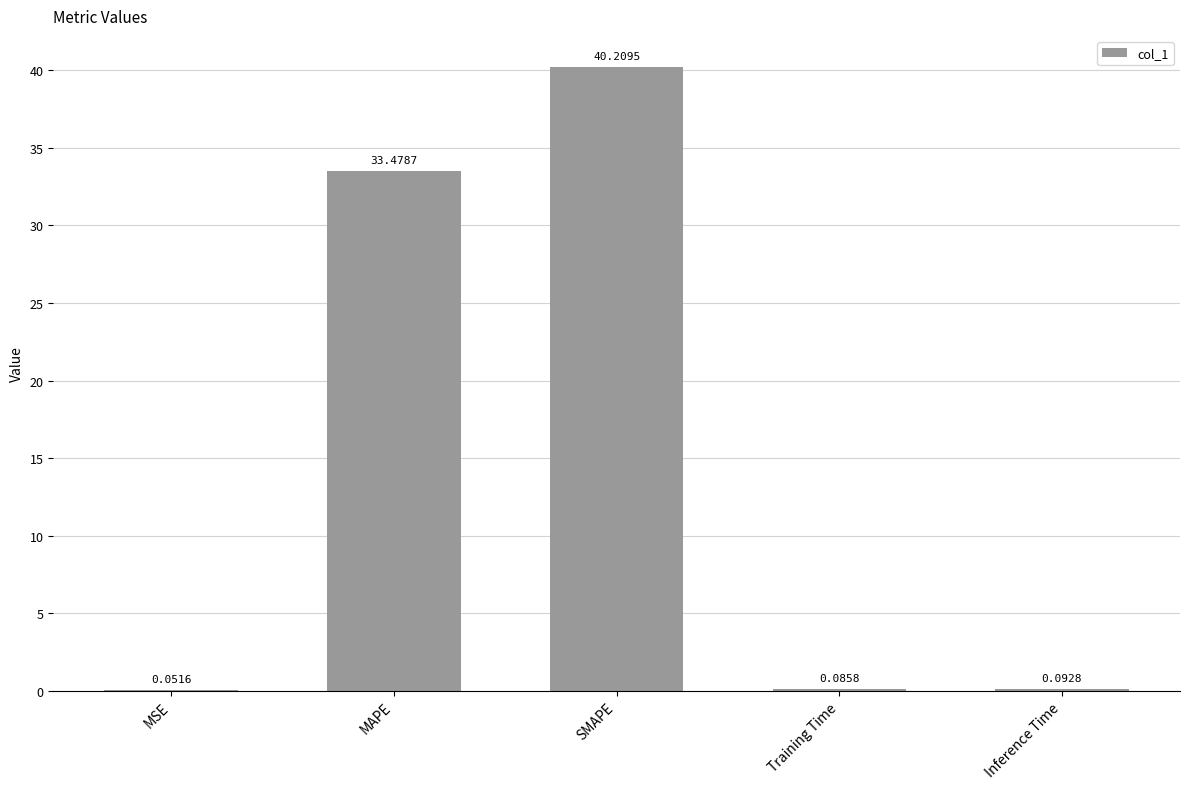

What is the change in value from MSE to MAPE?

+33.4